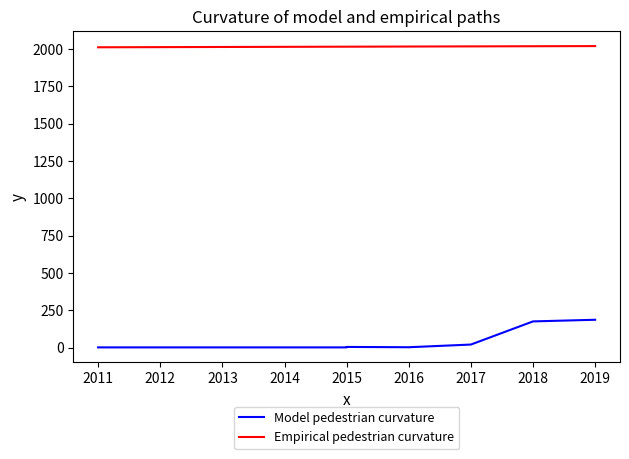

How many series are shown in this chart?

2